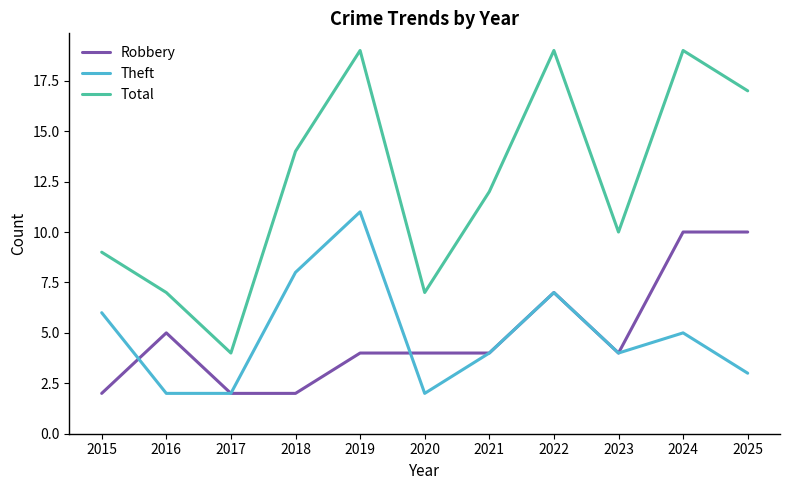

How many distinct data groups are displayed?

3